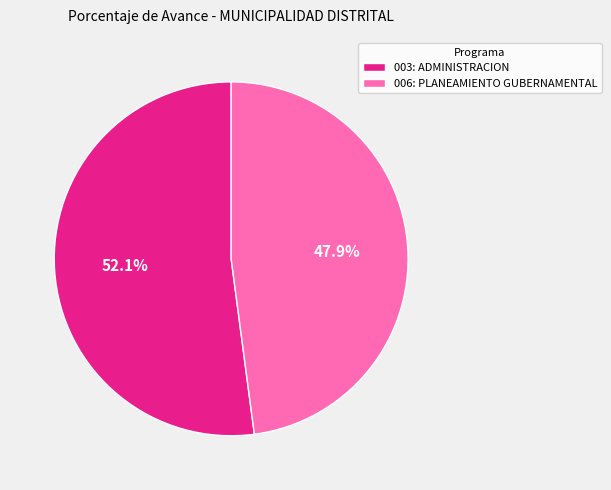

How many slices are in this pie chart?

2